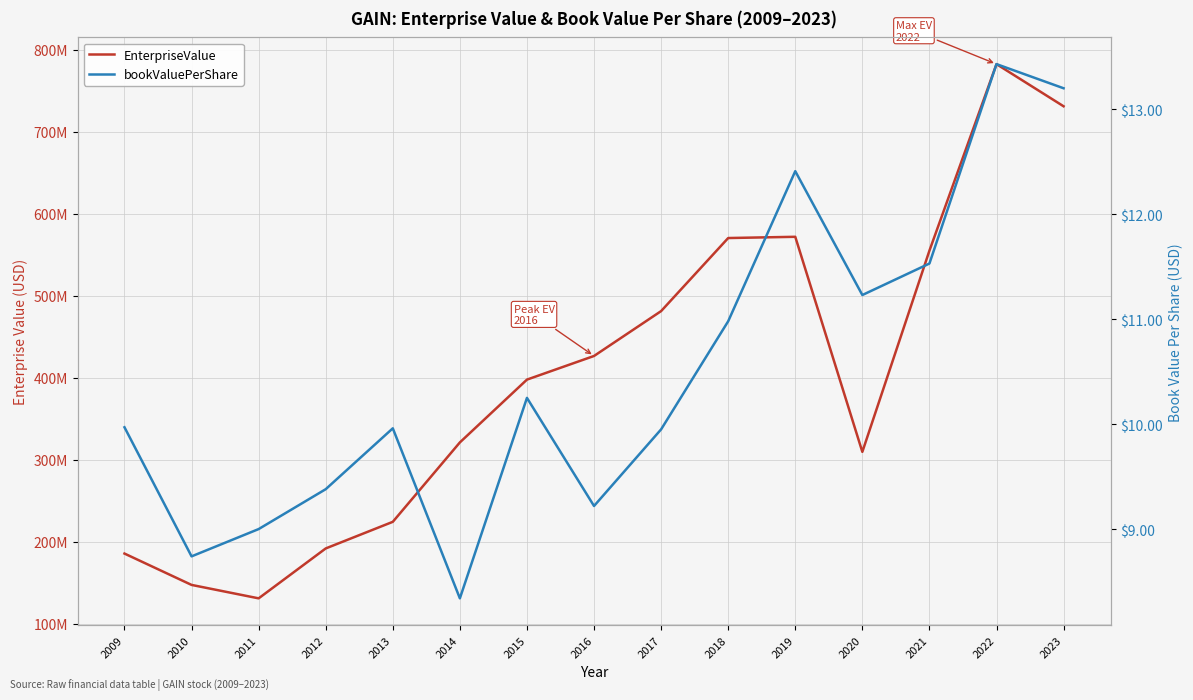

Rank the series by their maximum value, from lowest to highest.

bookValuePerShare, EnterpriseValue